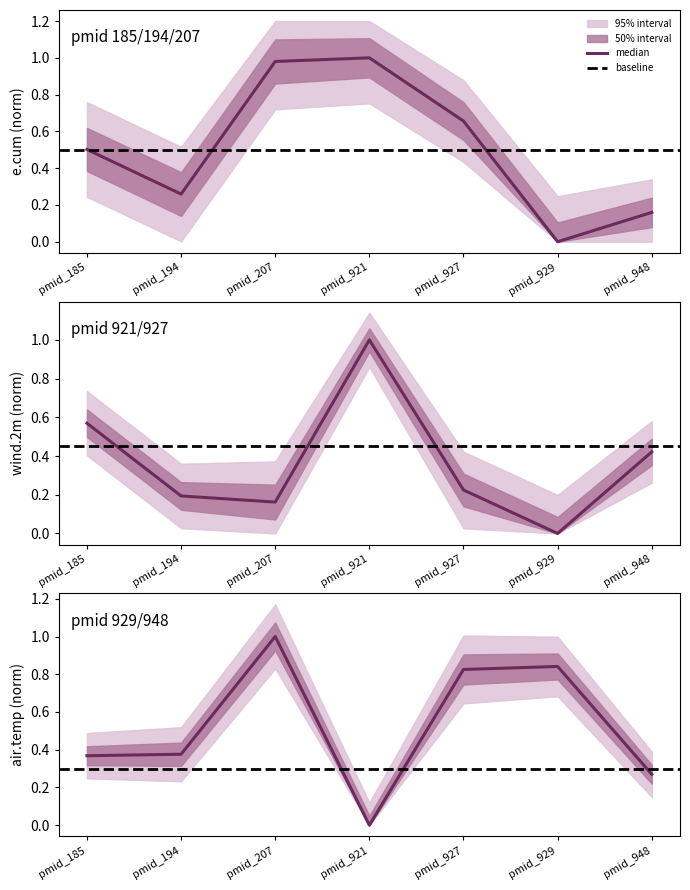

True or false: air.temp has a value of 0.5 at pmid_929.

False